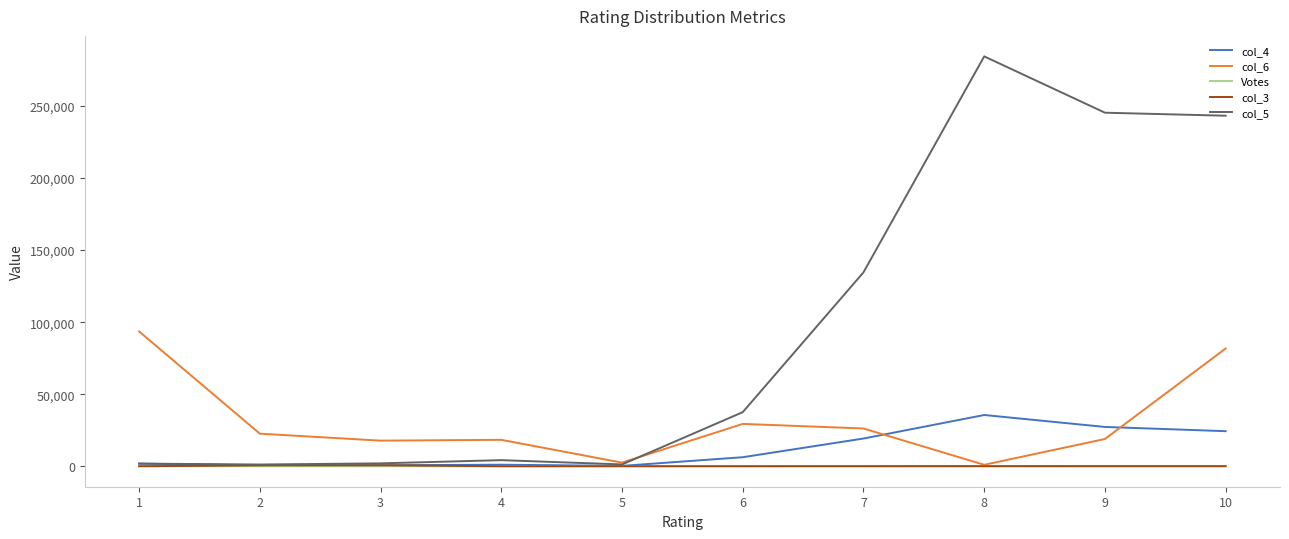

How many times do col_5 and col_6 cross each other?

1